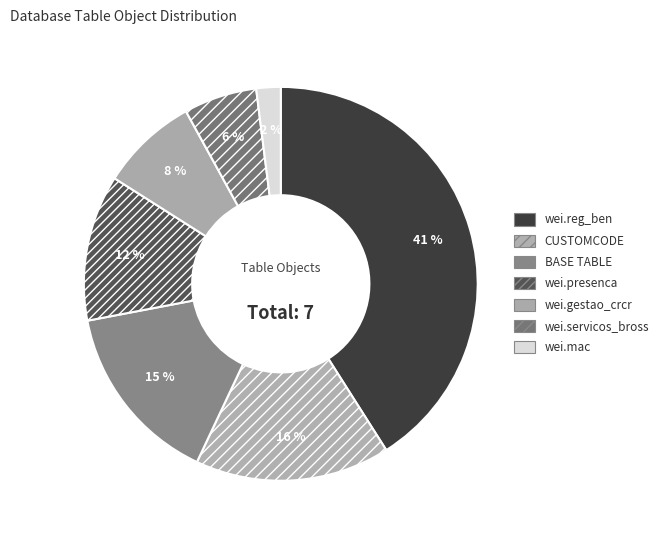

To the nearest percent, what is the average slice percentage?

14%